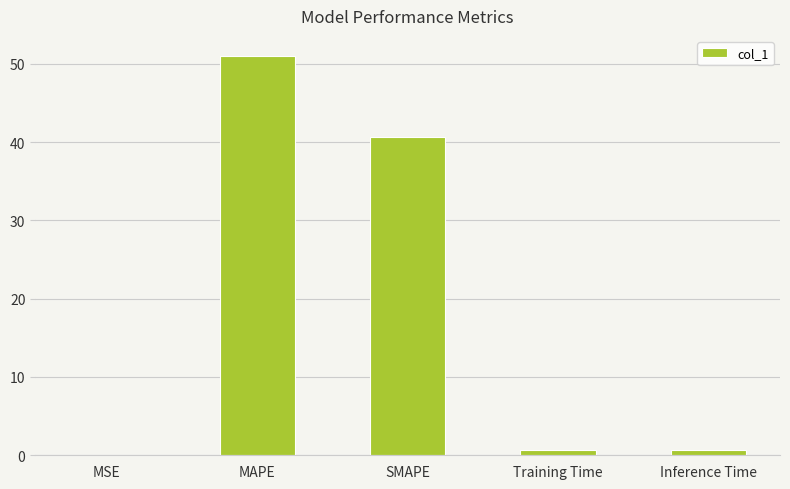

What is the change in value from MAPE to Training Time?

-50.3